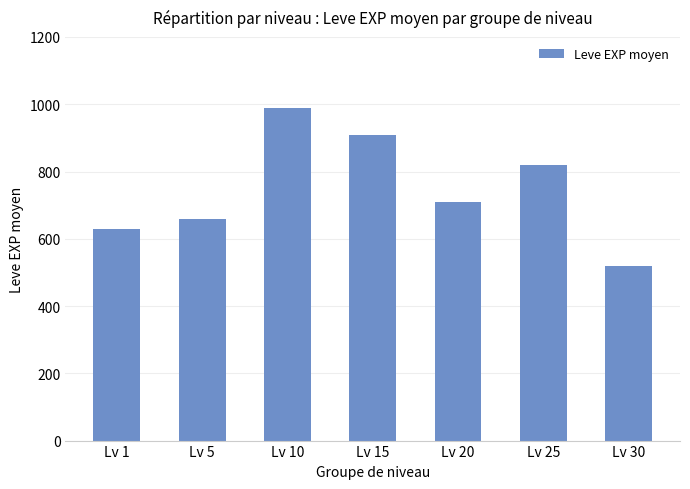

How many data points are less than 710?

3